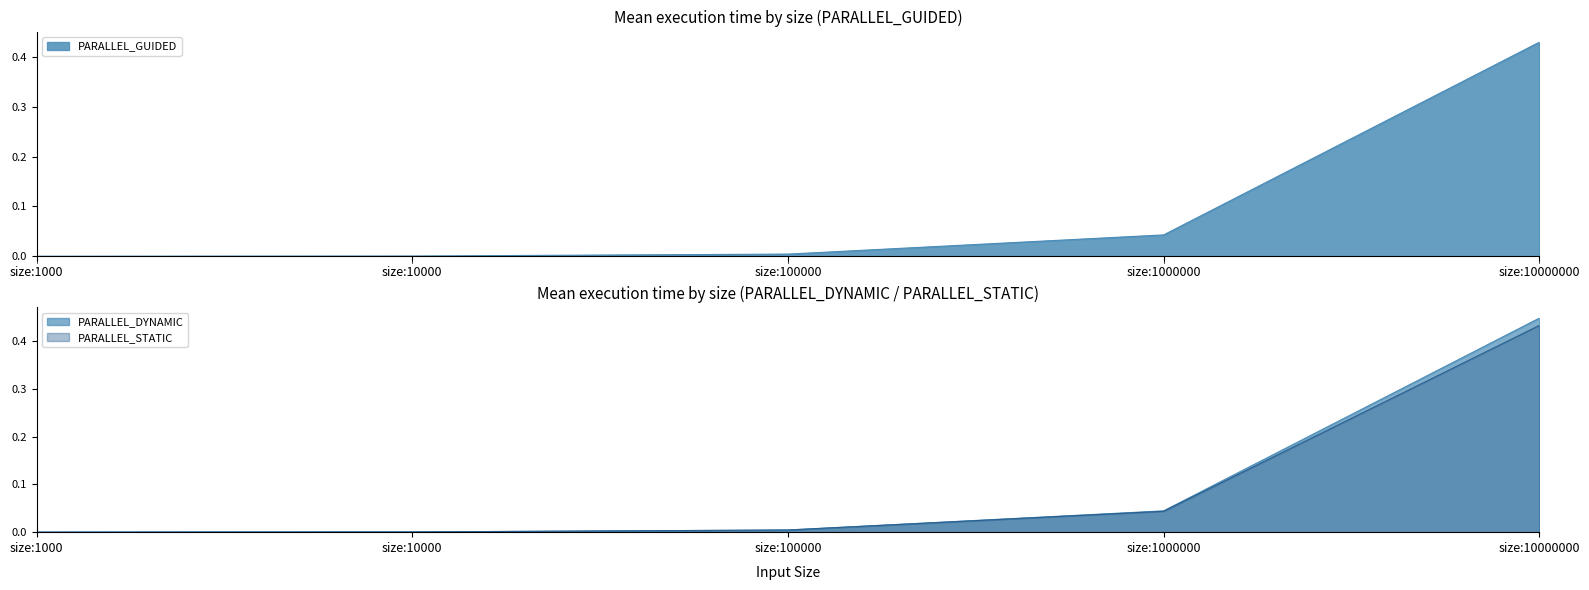

How many categories are shown in the chart?

5